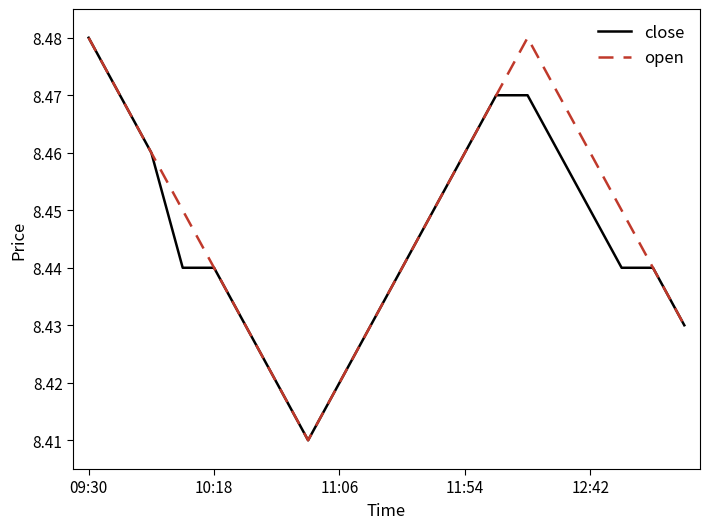

What are all the series names shown in the legend?

close, open